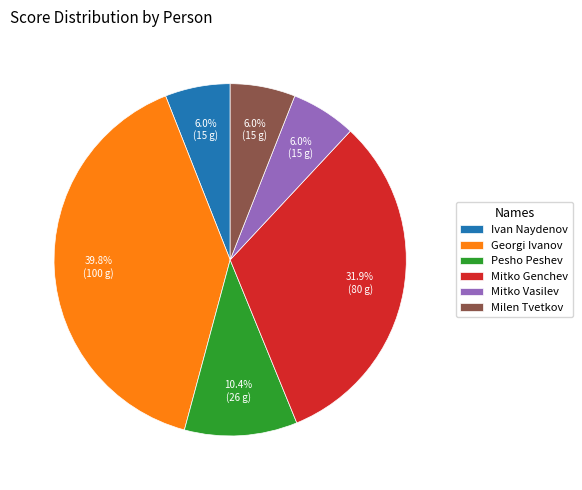

What portion of the pie excludes Milen Tvetkov?

94.0%